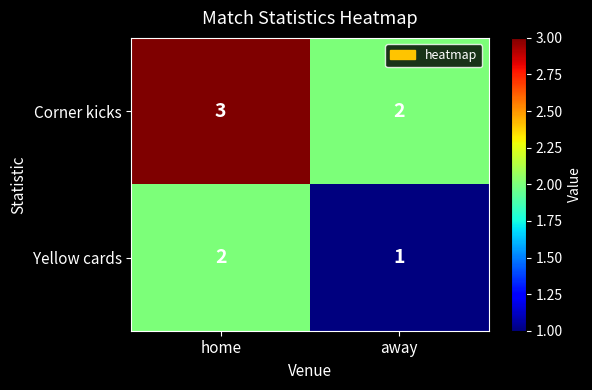

Rank the series by their maximum value, from lowest to highest.

Yellow cards, Corner kicks